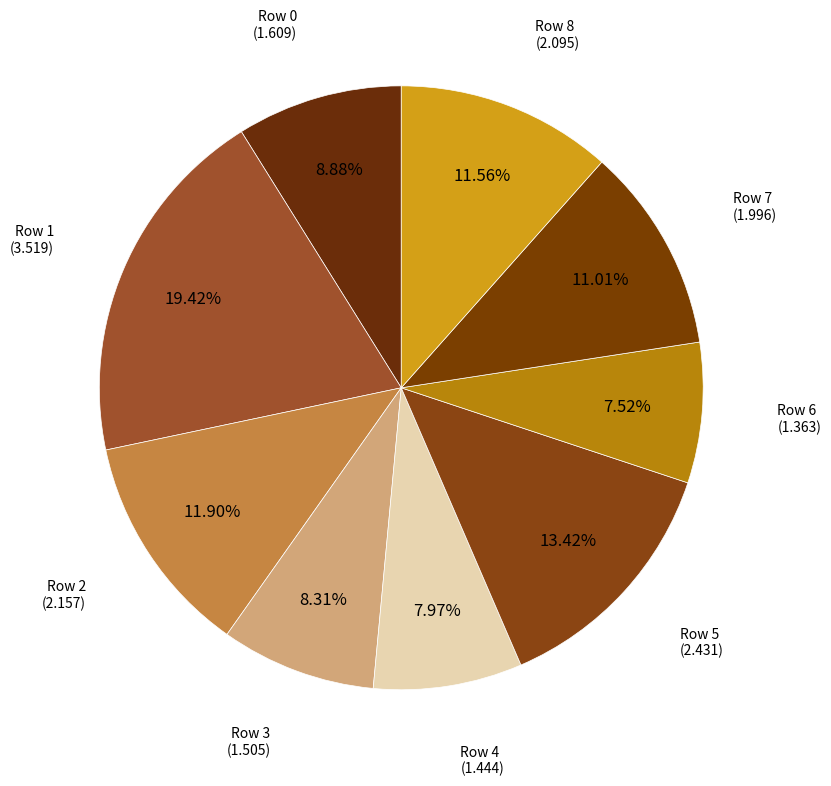

How many segments does this pie chart have?

9